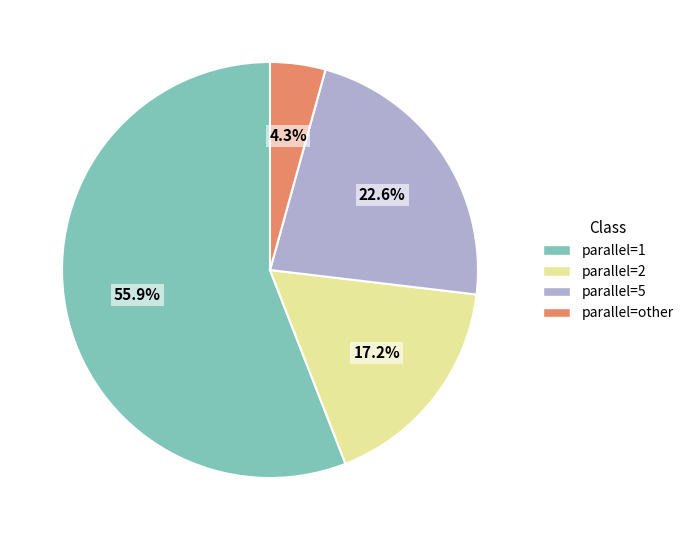

To the nearest percent, what percentage of the pie is parallel=2?

17%